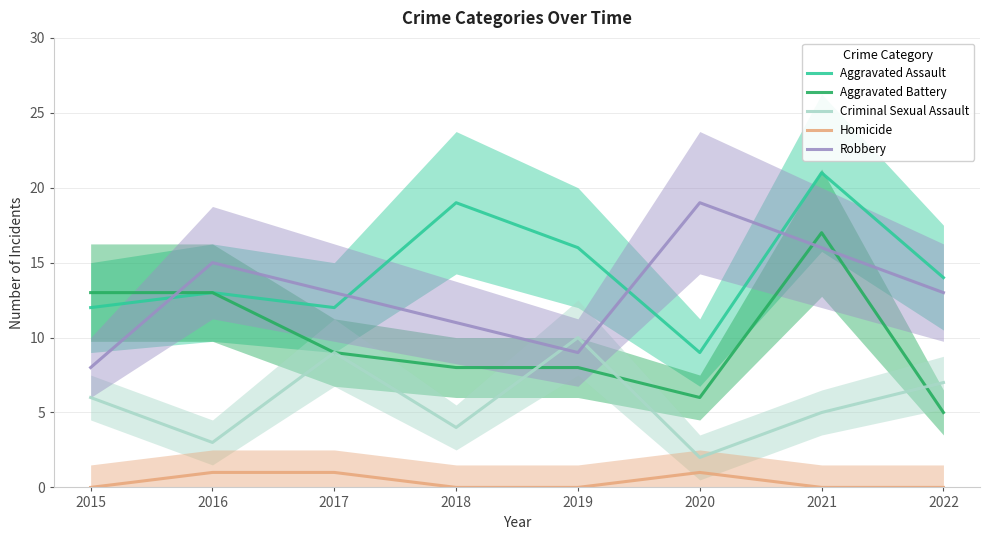

What is the difference between the maximum and minimum values in the Criminal Sexual Assault series?

8